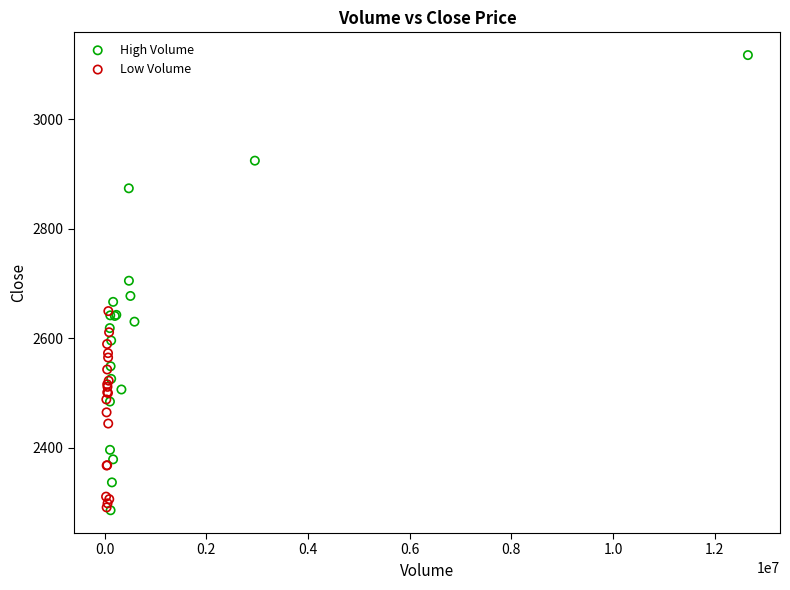

Which series has the widest spread of Y values?

High Volume